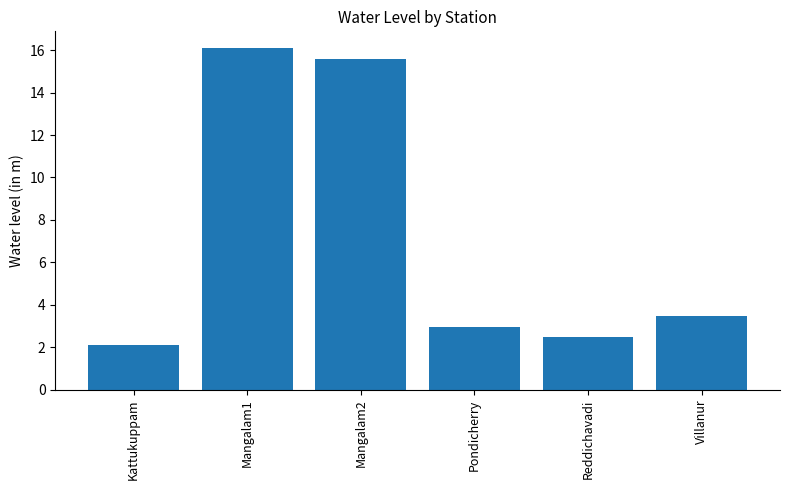

Rank the categories by value from lowest to highest.

Kattukuppam, Reddichavadi, Pondicherry, Villanur, Mangalam2, Mangalam1